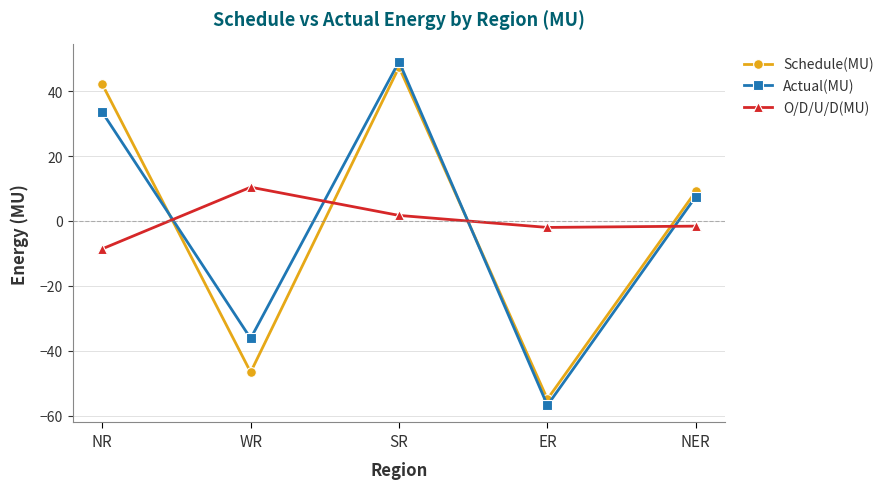

What is the sum of all Schedule(MU) values?

-2.9